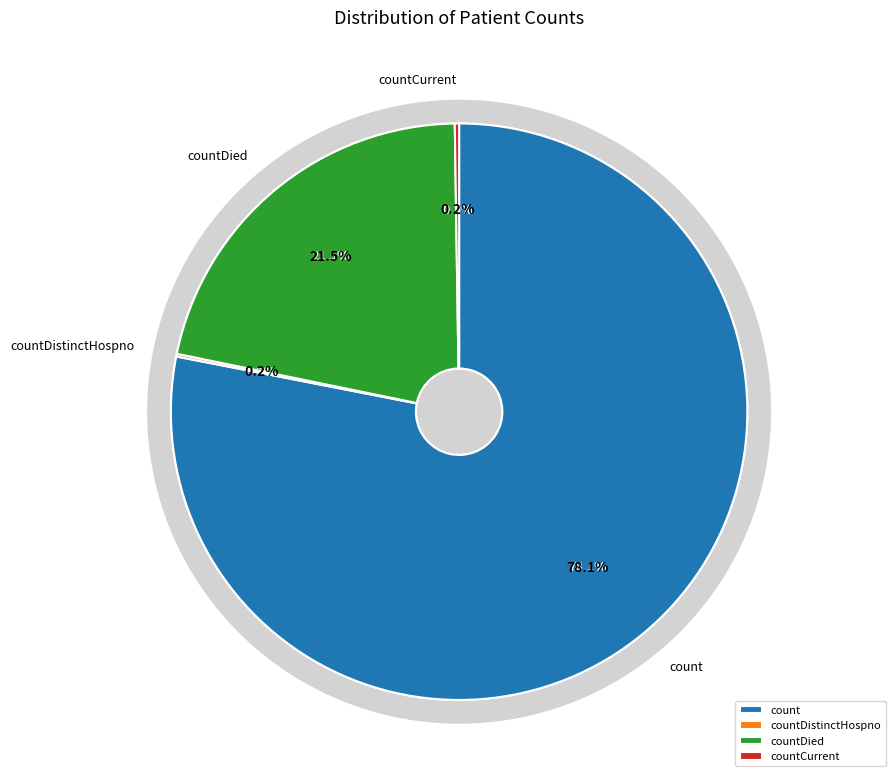

Which category accounts for the majority?

count